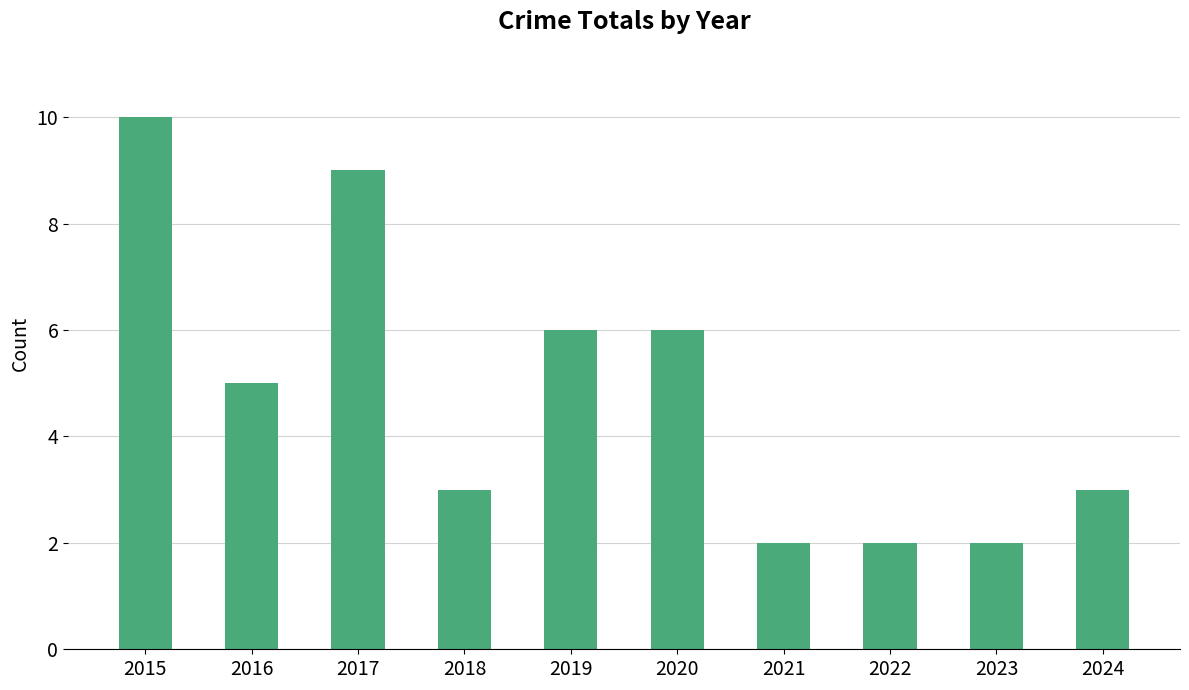

How many distinct data groups are displayed?

1